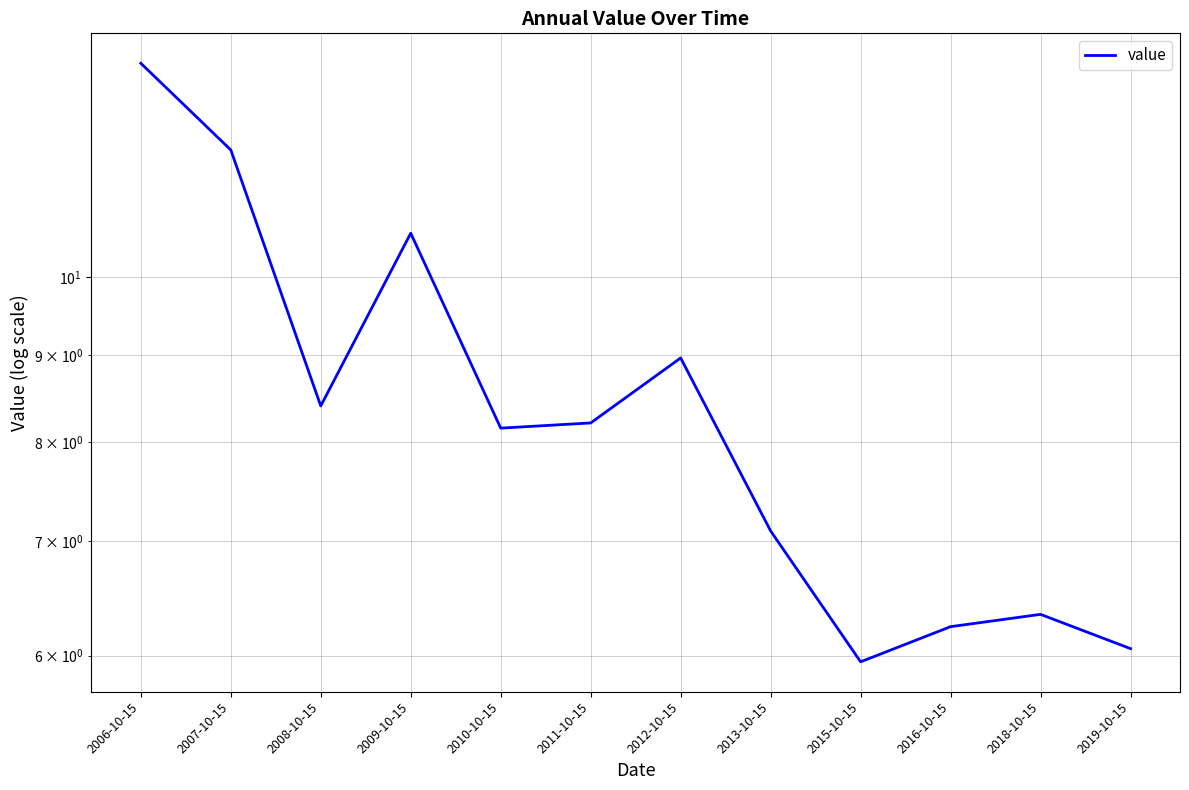

How many series are shown in this chart?

1